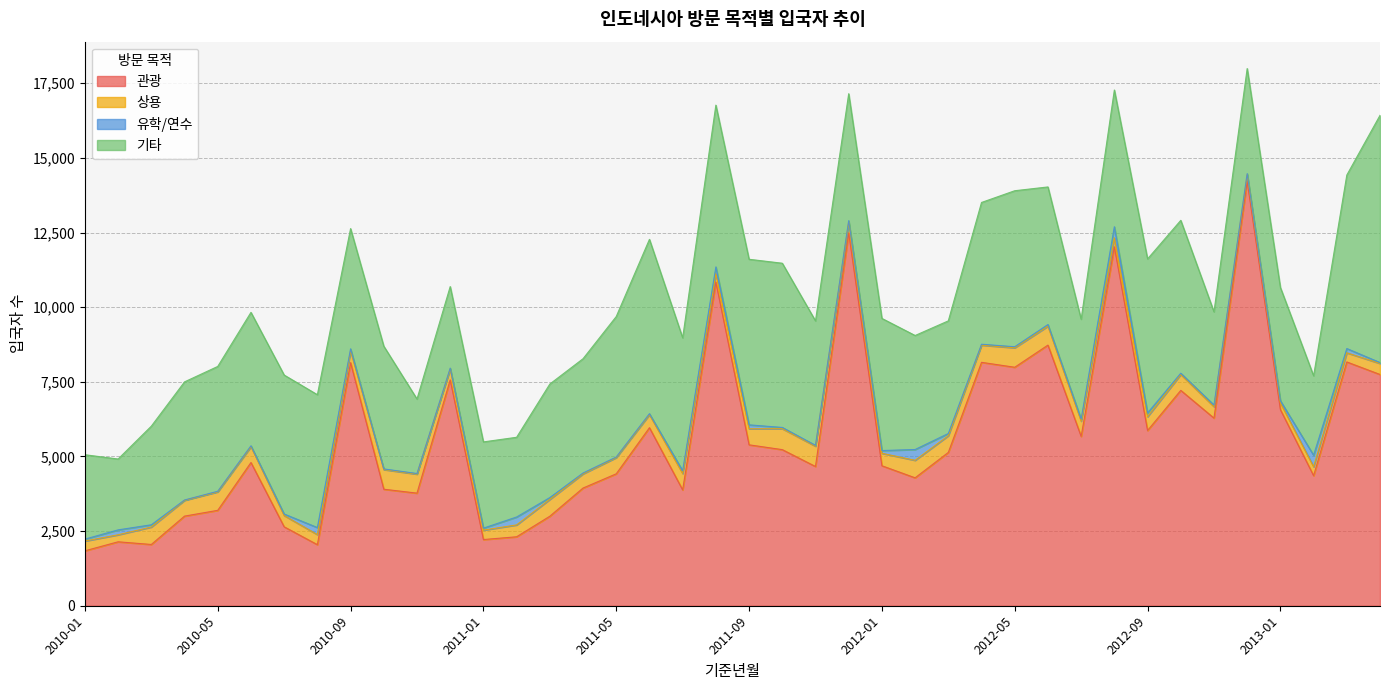

Which series changed the most between 2010-11 and 2012-09?

기타